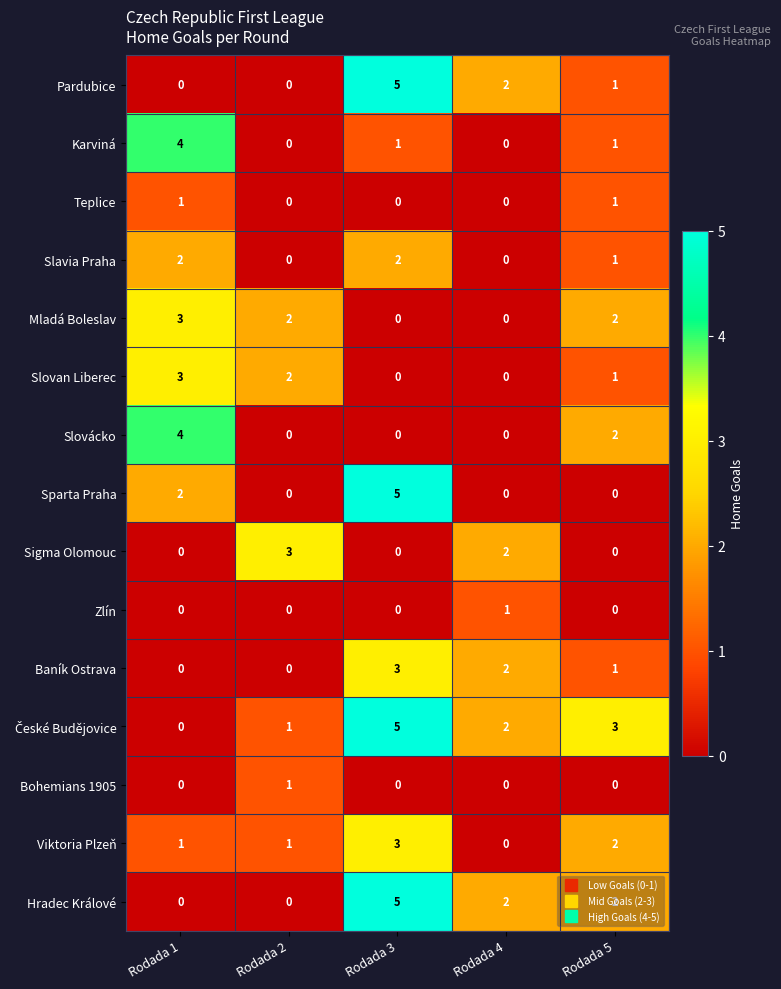

What is the difference between the maximum and minimum values in the Karviná series?

4